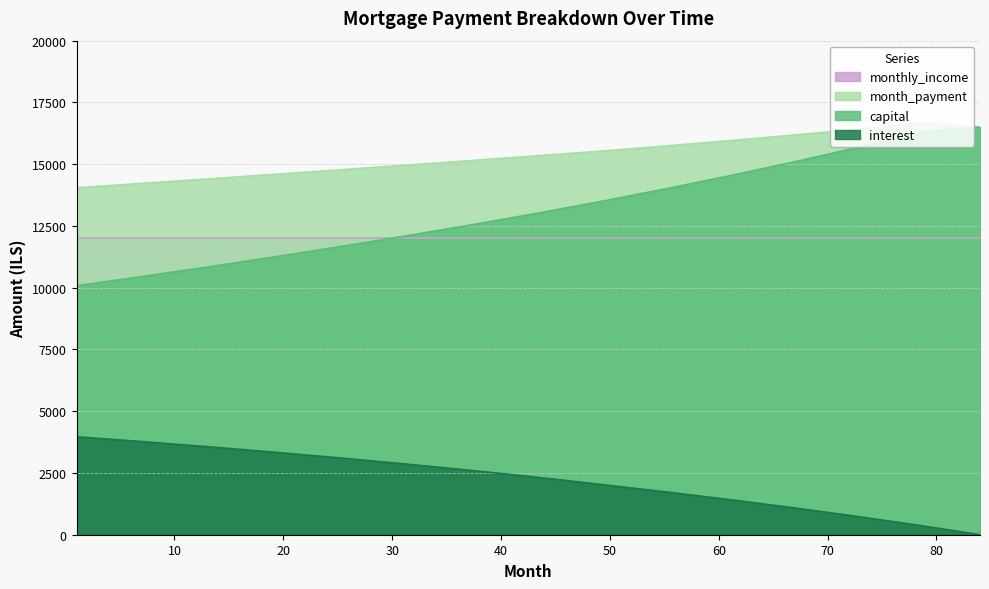

Read the capital value at 31.

12078.7